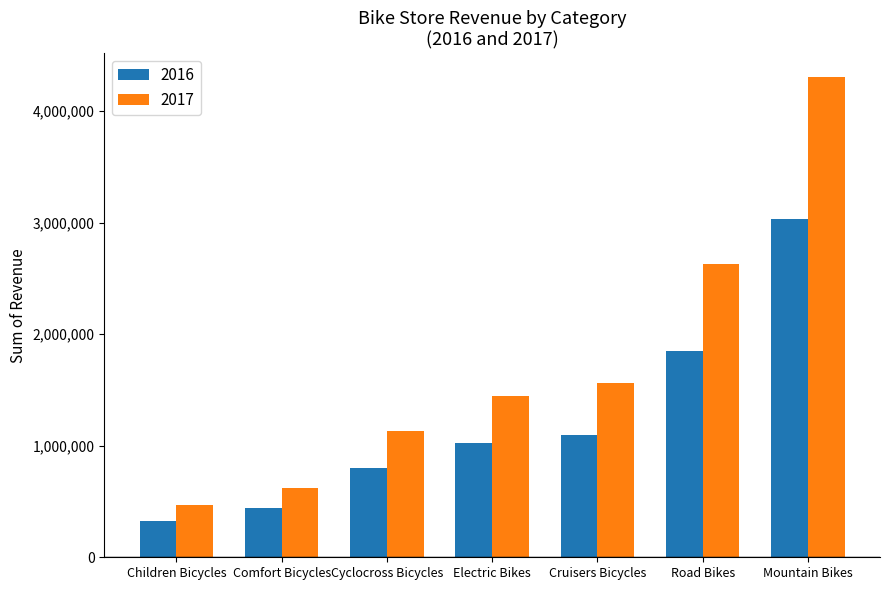

What is the difference between the 2016 values at Children Bicycles and Comfort Bicycles?

110618.7